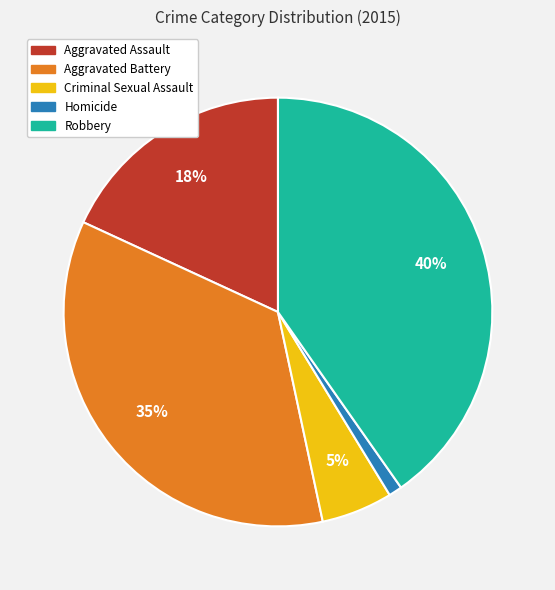

True or false: Robbery accounts for 25% of the total.

False